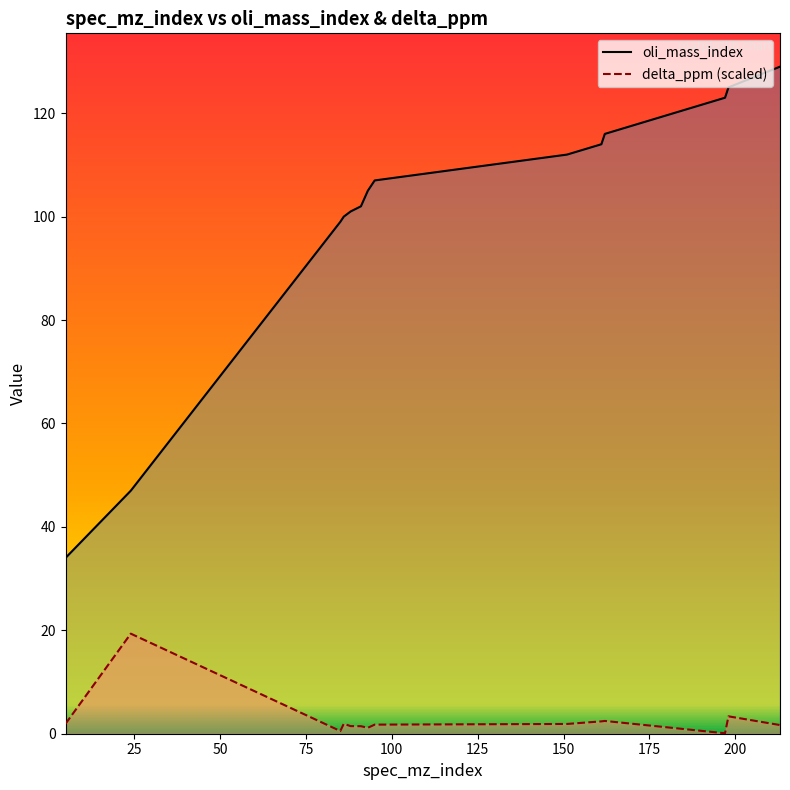

What is the difference between the maximum and minimum values in the oli_mass_index series?

95.0